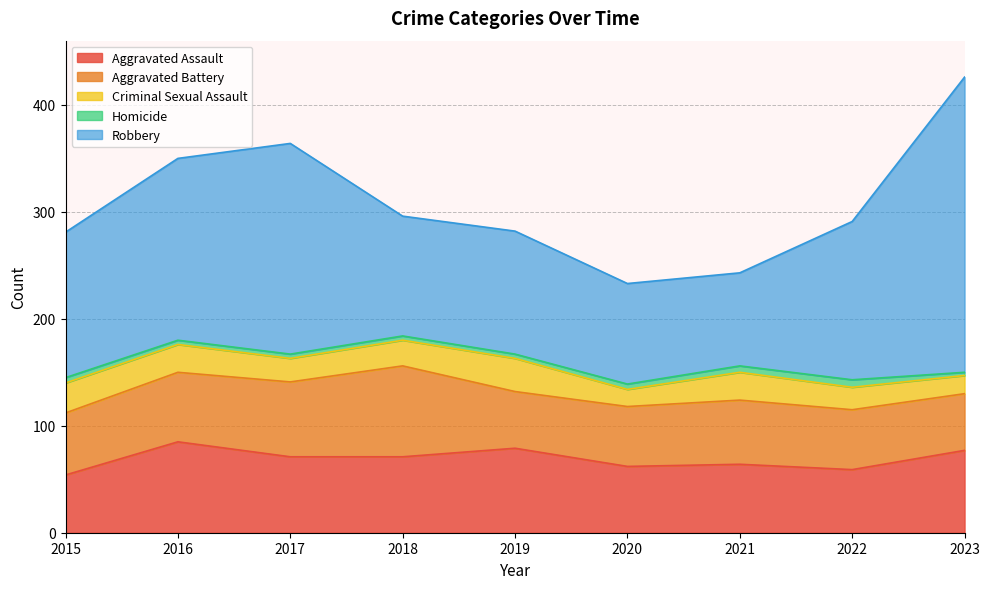

What is the value of the Homicide point at the 4th from the left?

4